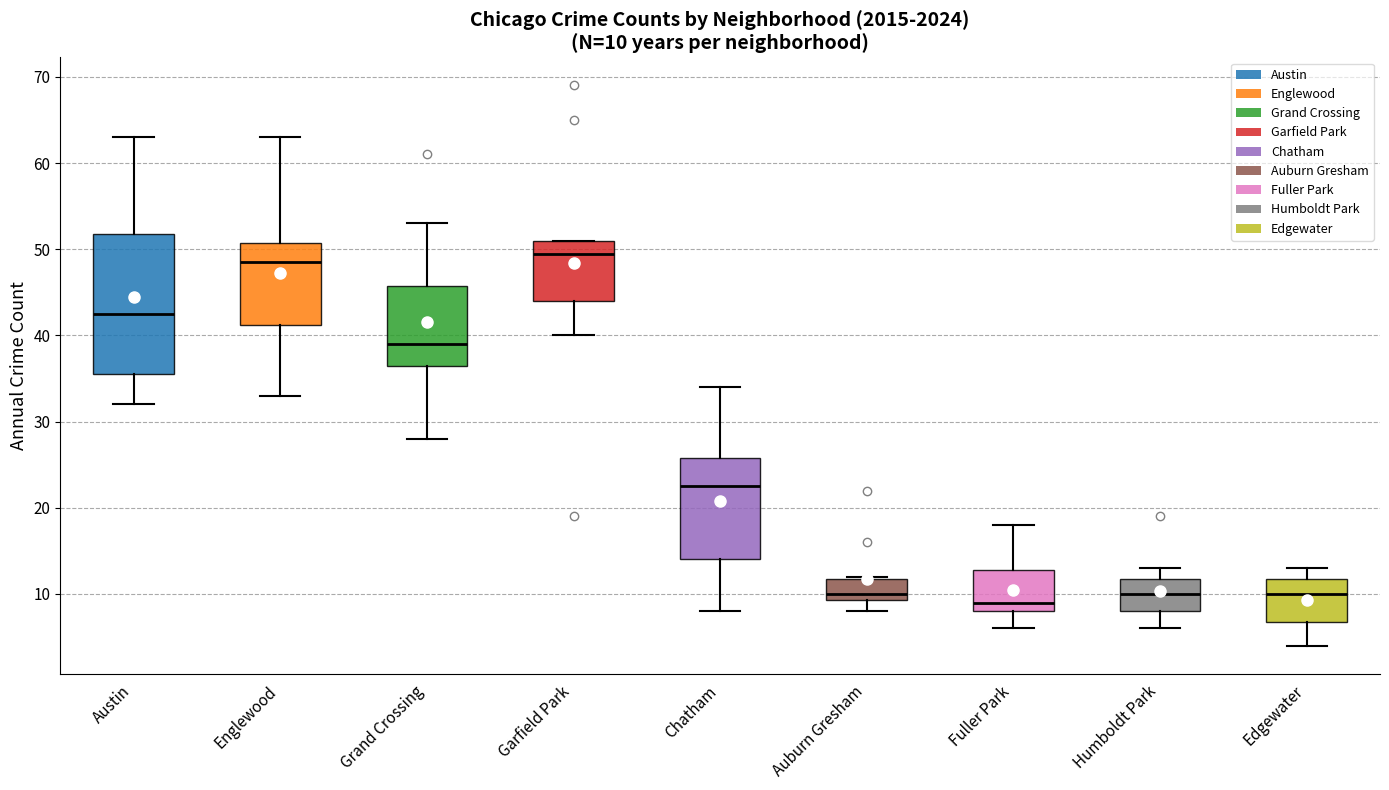

Which box's median line is the lowest?

Fuller Park